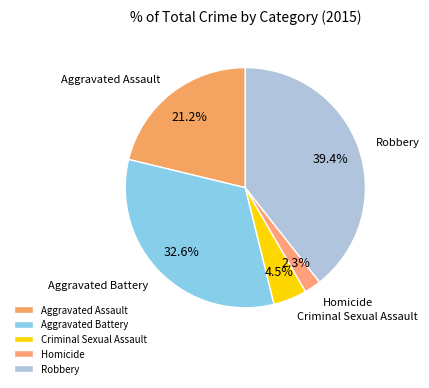

How many segments does this pie chart have?

5